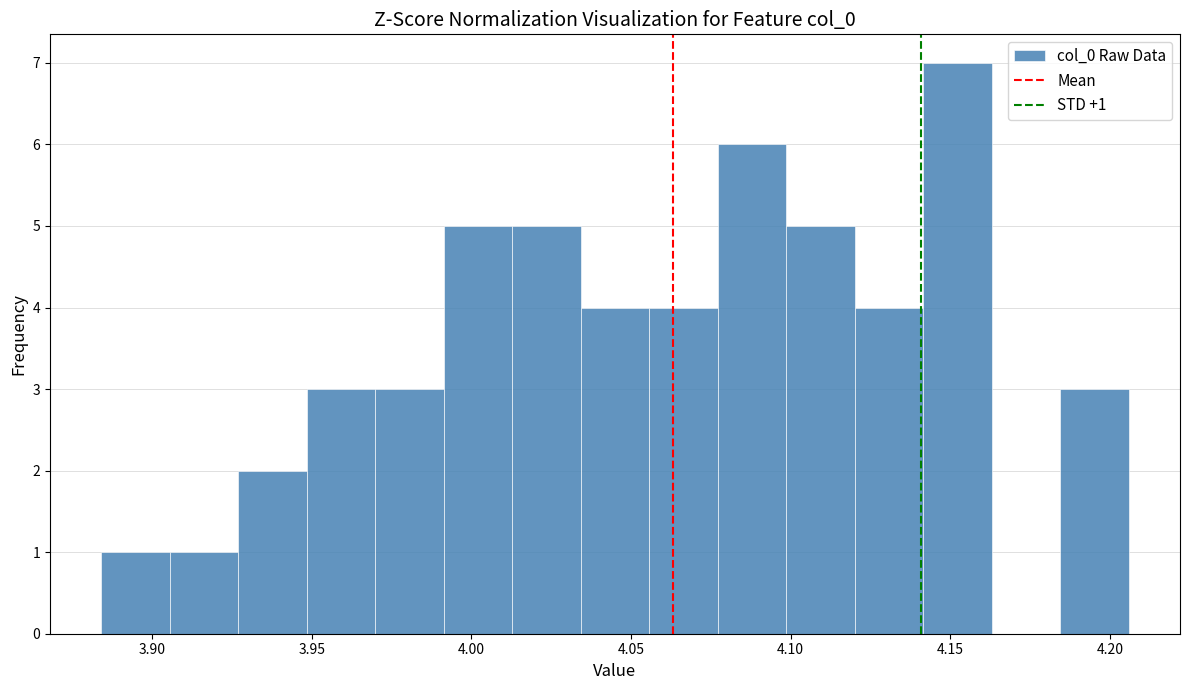

Which range on the x-axis has the tallest bar?

4.140 to 4.165